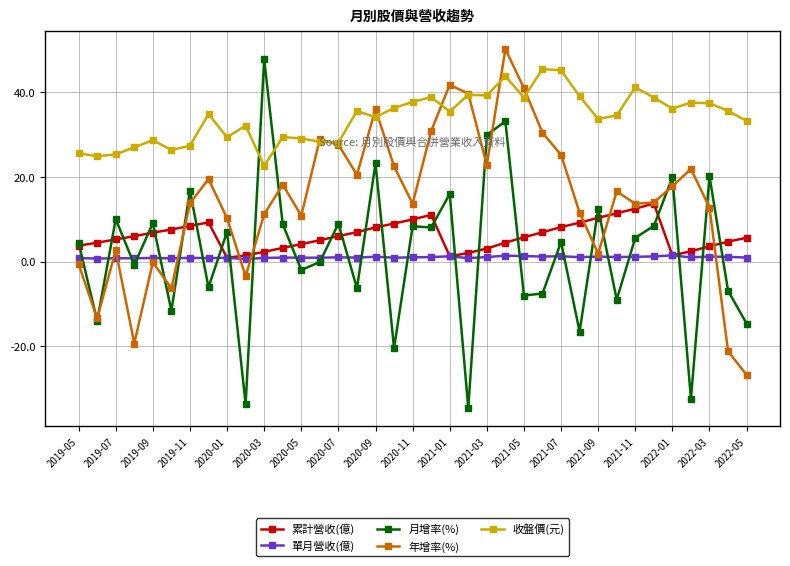

Does the chart display data point markers on the line(s)?

Yes